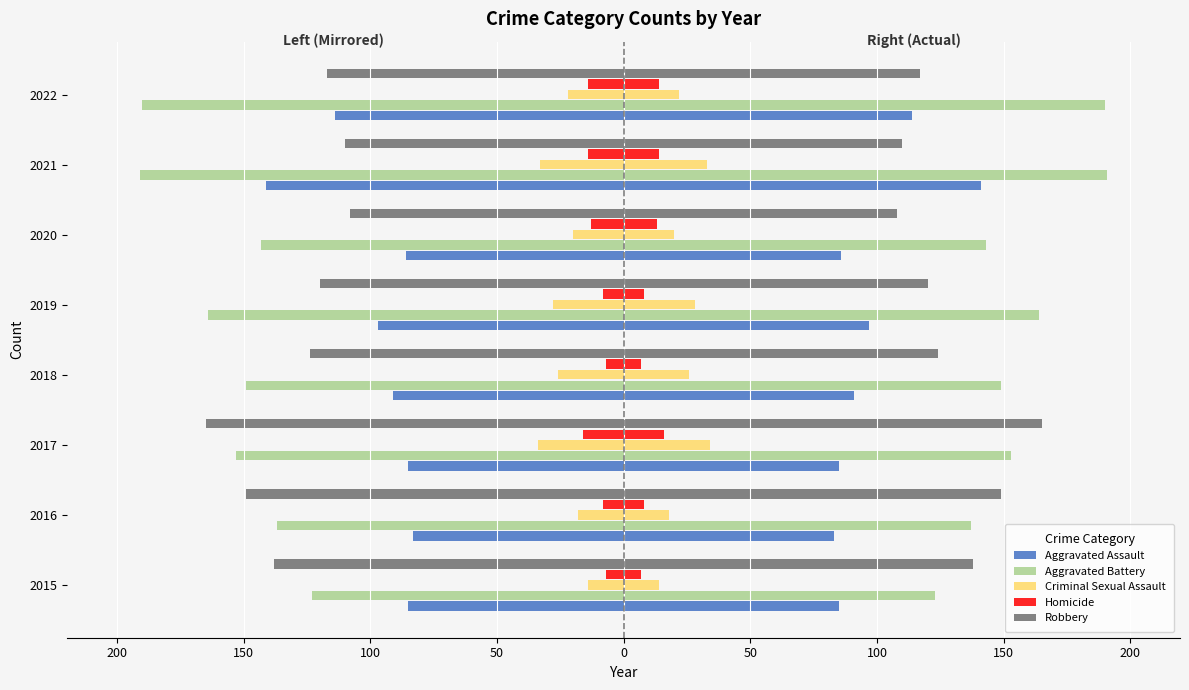

Is it true that Homicide equals -13 at 2020?

True